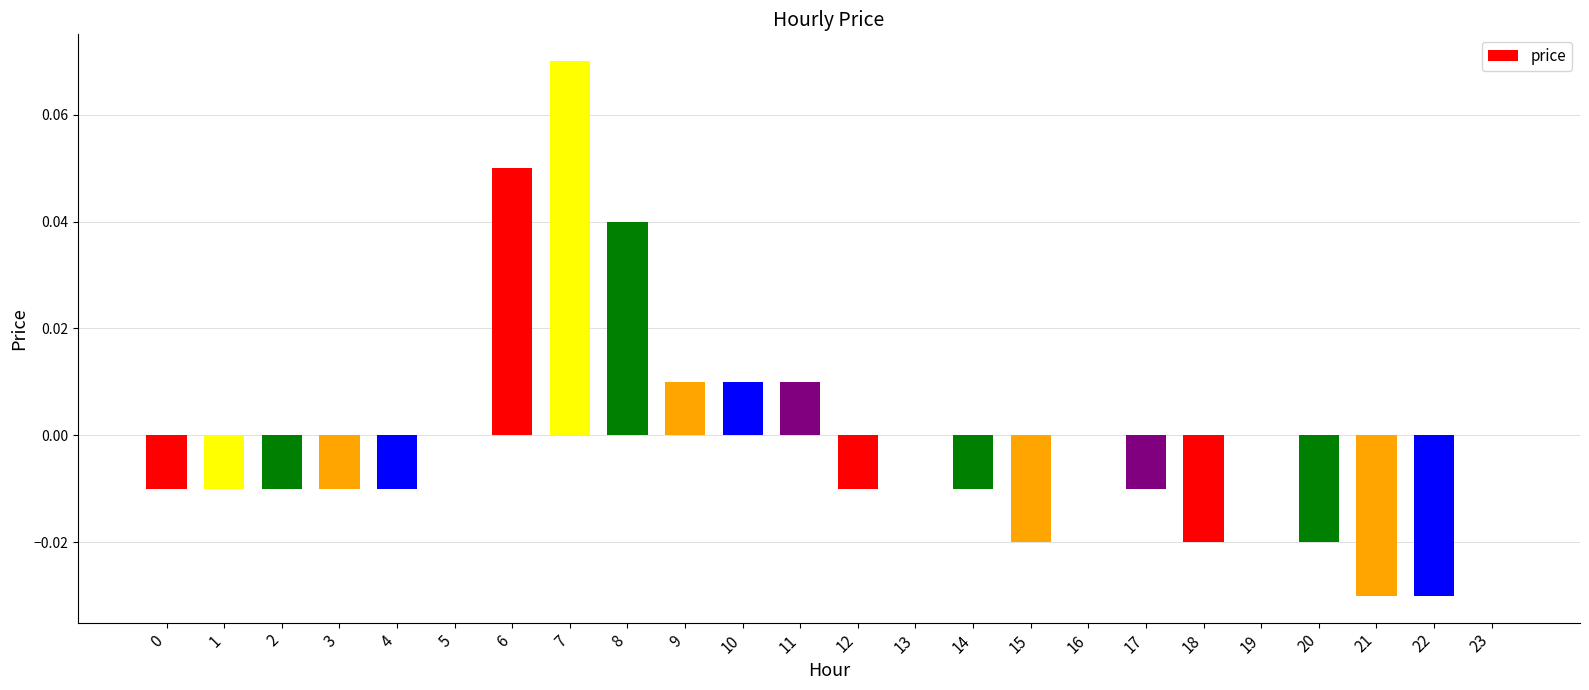

Between 4 and 9, which is larger?

9